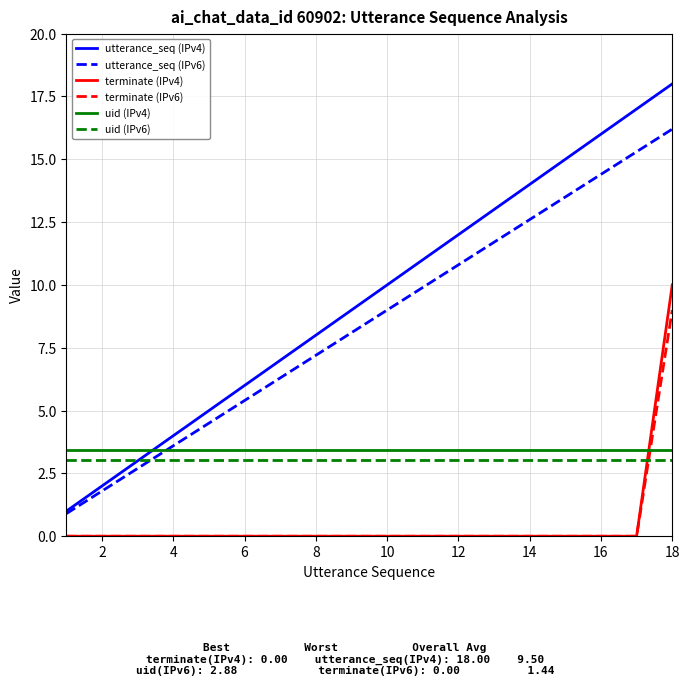

What are all the series names shown in the legend?

utterance_seq (IPv4), utterance_seq (IPv6), terminate (IPv4), terminate (IPv6), uid (IPv4), uid (IPv6)